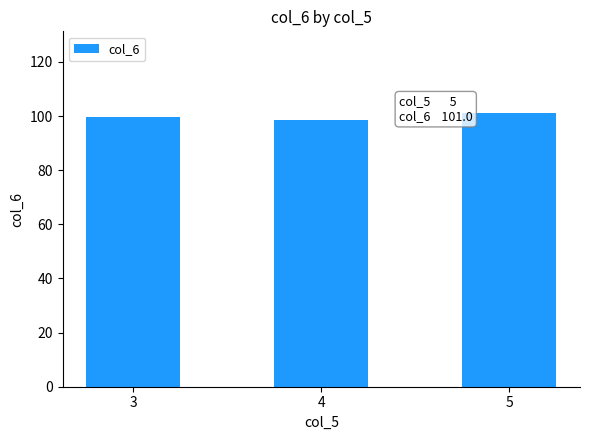

Count the values in the range 98 to 101.

3